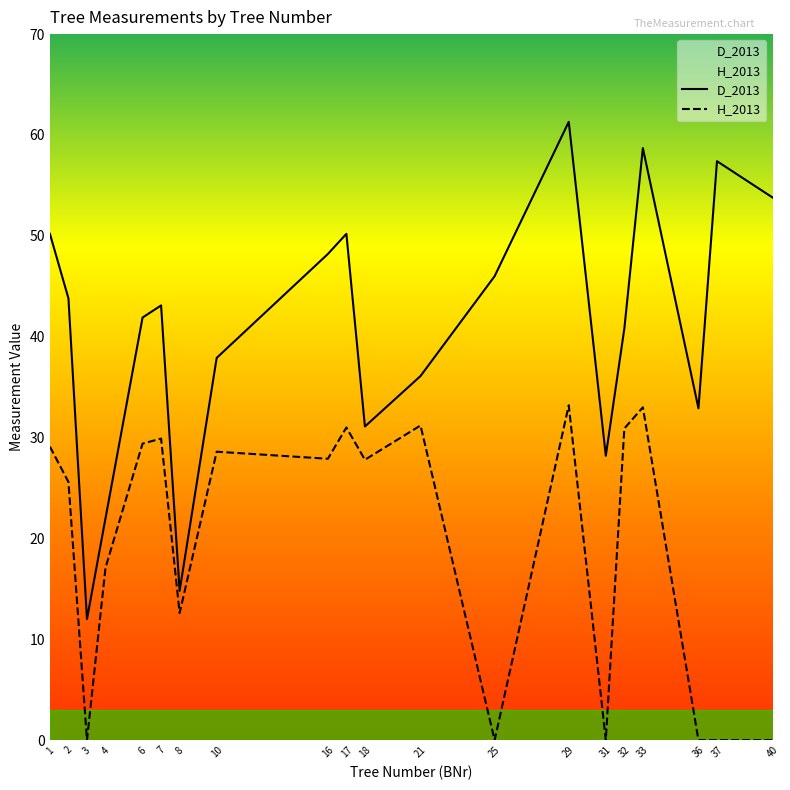

At which label is H_2013 closest to 16?

4